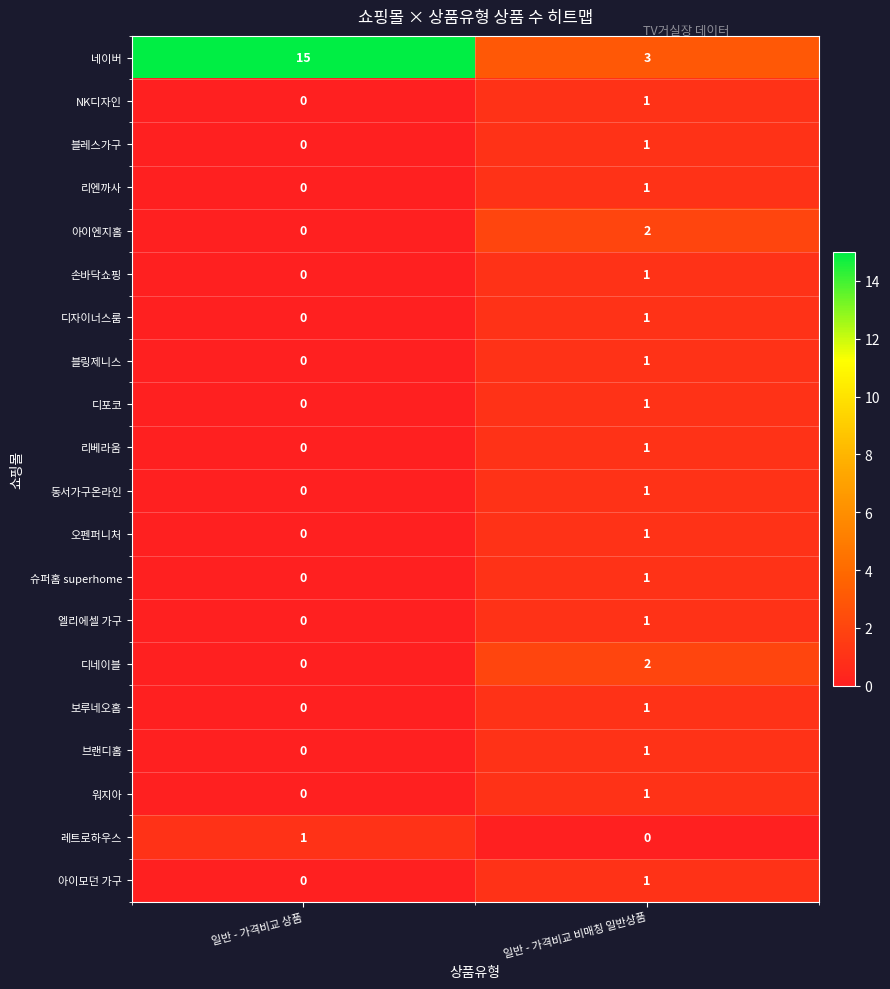

Is it true that 리베라움 equals 0 at 일반 - 가격비교 상품?

True